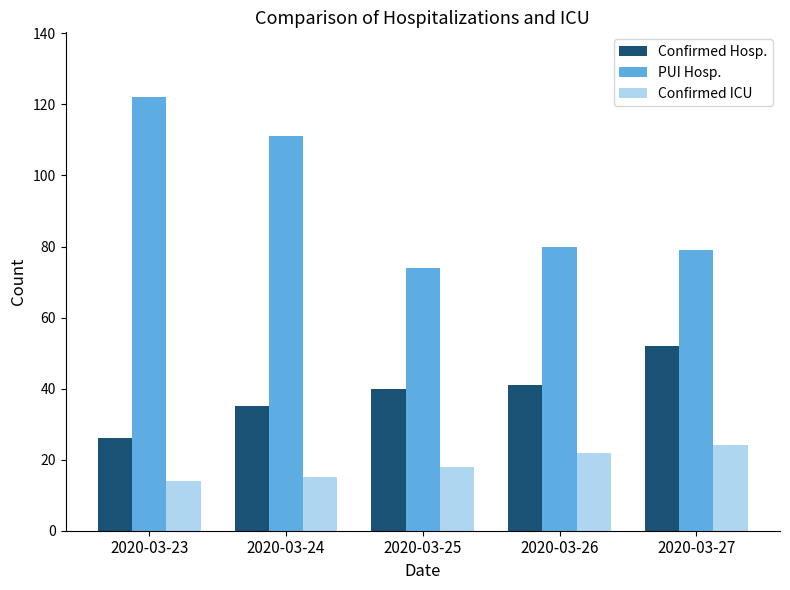

What is the difference between the second highest and second lowest values in the Confirmed ICU series?

7